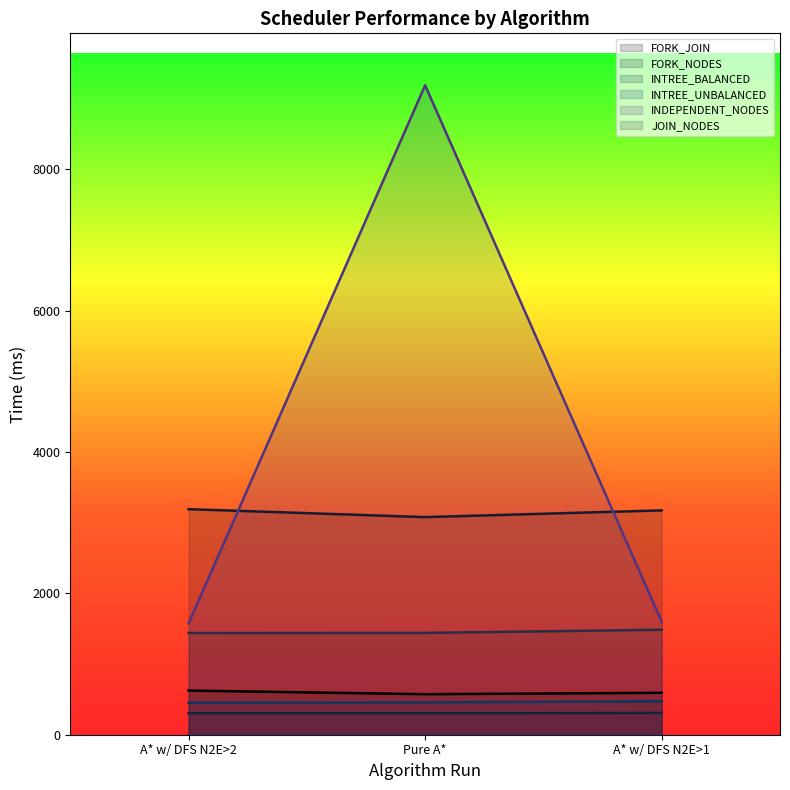

Reading left to right, what are all the values shown in this chart?

FORK_JOIN: A* w/ DFS N2E>2=624.6	Pure A*=573.4	A* w/ DFS N2E>1=593.2
FORK_NODES: A* w/ DFS N2E>2=3191.6	Pure A*=3079.1	A* w/ DFS N2E>1=3174.5
INTREE_BALANCED: A* w/ DFS N2E>2=305.4	Pure A*=304.8	A* w/ DFS N2E>1=308.0
INTREE_UNBALANCED: A* w/ DFS N2E>2=453.8	Pure A*=457.4	A* w/ DFS N2E>1=473.6
INDEPENDENT_NODES: A* w/ DFS N2E>2=1574.9	Pure A*=9189.6	A* w/ DFS N2E>1=1598.7
JOIN_NODES: A* w/ DFS N2E>2=1439.2	Pure A*=1440.5	A* w/ DFS N2E>1=1485.6